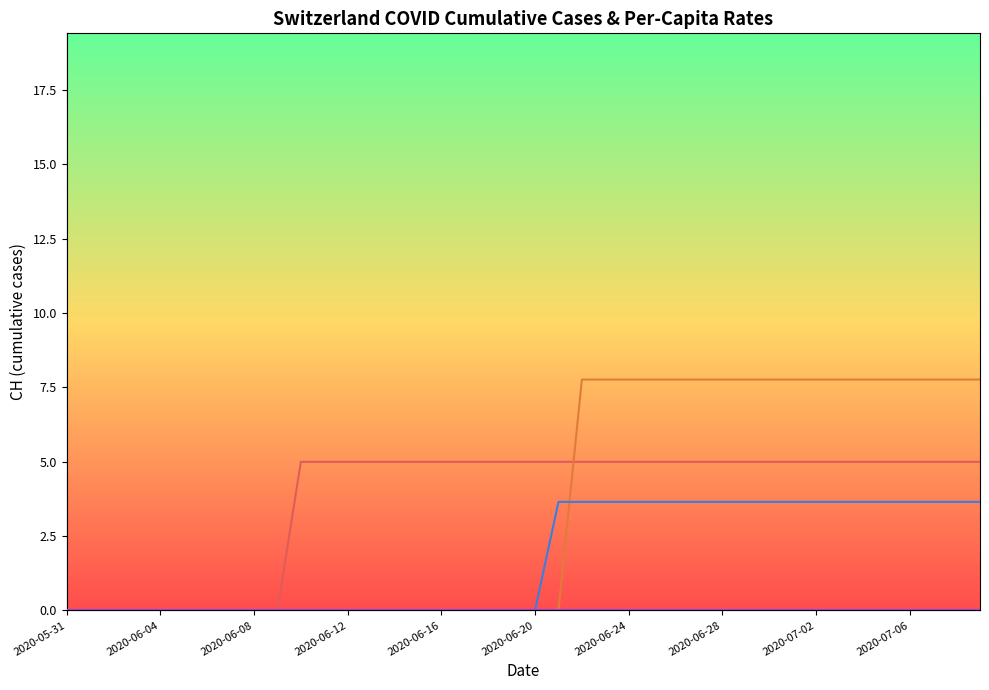

True or false: BE_pc and GE_pc cross at least once.

False